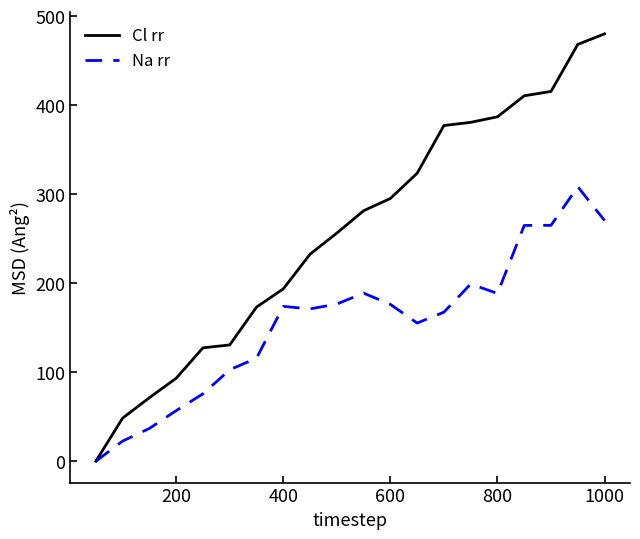

Which series has the largest total across all categories?

Cl rr